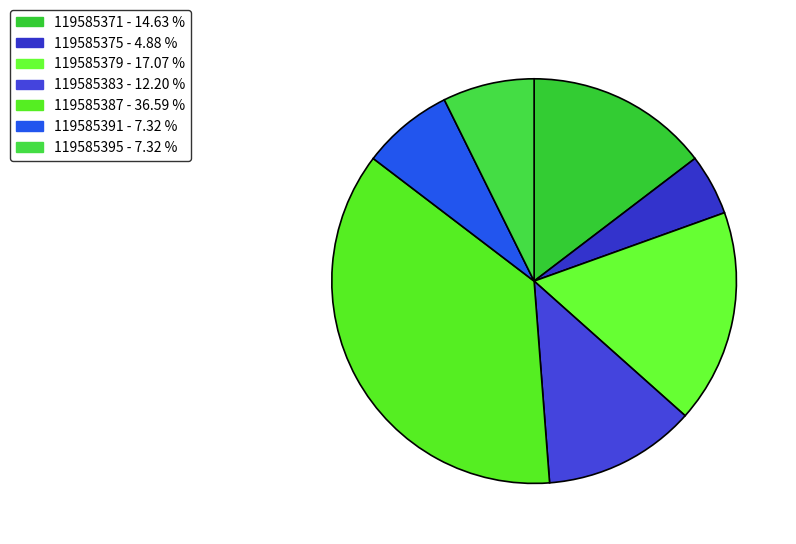

What percentage is the 119585371 slice, to the nearest percent?

15%